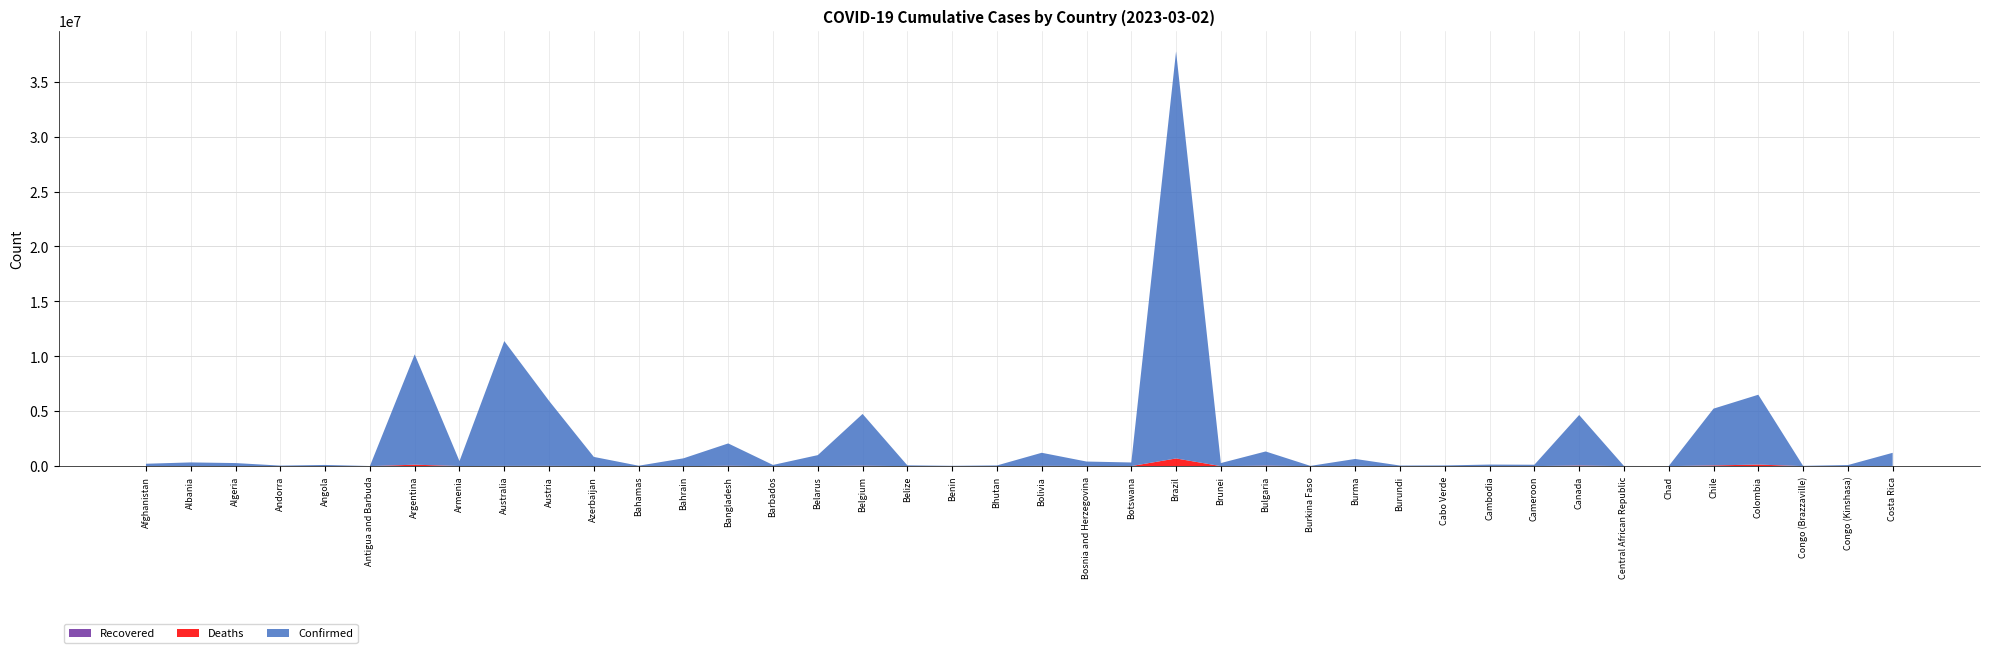

Reading left to right, transcribe all the data shown in this chart.

Confirmed: Afghanistan=209340	Albania=334408	Algeria=271448	Andorra=47875	Angola=105277	Antigua and Barbuda=9106	Argentina=10044125	Armenia=446819	Australia=11366361	Austria=5919616	Azerbaijan=828588	Bahamas=37491	Bahrain=707828	Bangladesh=2037829	Barbados=106645	Belarus=994037	Belgium=4717655	Belize=70757	Benin=27990	Bhutan=62620	Bolivia=1193256	Bosnia and Herzegovina=401636	Botswana=329727	Brazil=37063464	Brunei=278698	Bulgaria=1296853	Burkina Faso=22056	Burma=633925	Burundi=53631	Cabo Verde=63244	Cambodia=138717	Cameroon=124392	Canada=4603795	Central African Republic=15368	Chad=7678	Chile=5169139	Colombia=6358232	Congo (Brazzaville)=25077	Congo (Kinshasa)=95749	Costa Rica=1204164
Deaths: Afghanistan=7896	Albania=3598	Algeria=6881	Andorra=165	Angola=1933	Antigua and Barbuda=146	Argentina=130463	Armenia=8721	Australia=19373	Austria=21891	Azerbaijan=10119	Bahamas=833	Bahrain=1549	Bangladesh=29445	Barbados=575	Belarus=7118	Belgium=33717	Belize=688	Benin=163	Bhutan=21	Bolivia=22365	Bosnia and Herzegovina=16279	Botswana=2801	Brazil=699197	Brunei=225	Bulgaria=38217	Burkina Faso=396	Burma=19490	Burundi=38	Cabo Verde=413	Cambodia=3056	Cameroon=1965	Canada=51455	Central African Republic=113	Chad=194	Chile=64177	Colombia=142329	Congo (Brazzaville)=388	Congo (Kinshasa)=1464	Costa Rica=9230
Recovered: Afghanistan=0	Albania=0	Algeria=0	Andorra=0	Angola=0	Antigua and Barbuda=0	Argentina=0	Armenia=0	Australia=0	Austria=0	Azerbaijan=0	Bahamas=0	Bahrain=0	Bangladesh=0	Barbados=0	Belarus=0	Belgium=0	Belize=0	Benin=0	Bhutan=0	Bolivia=0	Bosnia and Herzegovina=0	Botswana=0	Brazil=0	Brunei=0	Bulgaria=0	Burkina Faso=0	Burma=0	Burundi=0	Cabo Verde=0	Cambodia=0	Cameroon=0	Canada=0	Central African Republic=0	Chad=0	Chile=0	Colombia=0	Congo (Brazzaville)=0	Congo (Kinshasa)=0	Costa Rica=0